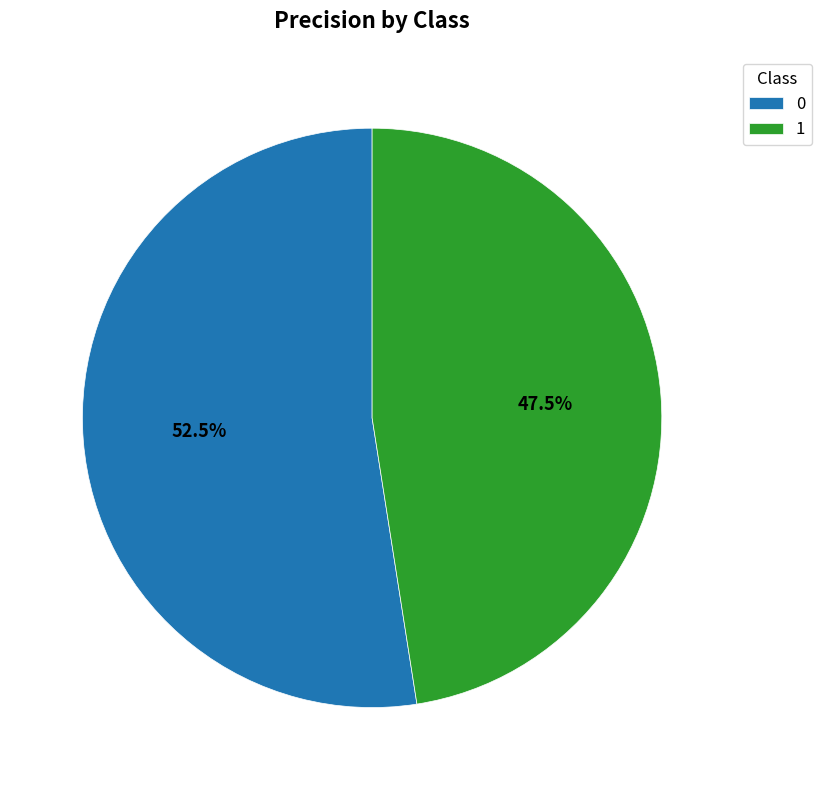

Rank the categories by value from highest to lowest.

0, 1